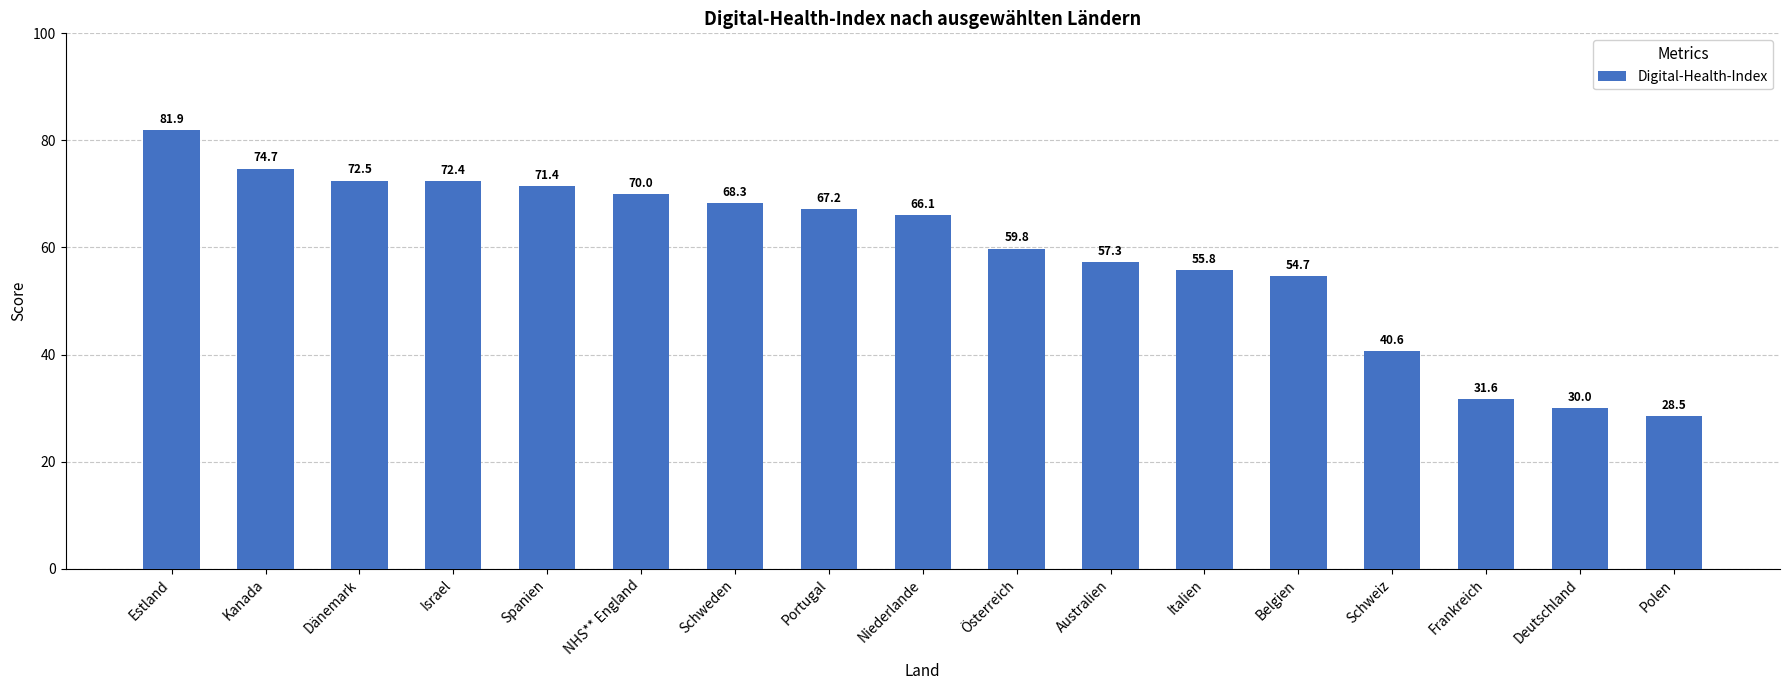

Approximately how many times larger is the value at Schweiz compared to Deutschland?

1.4